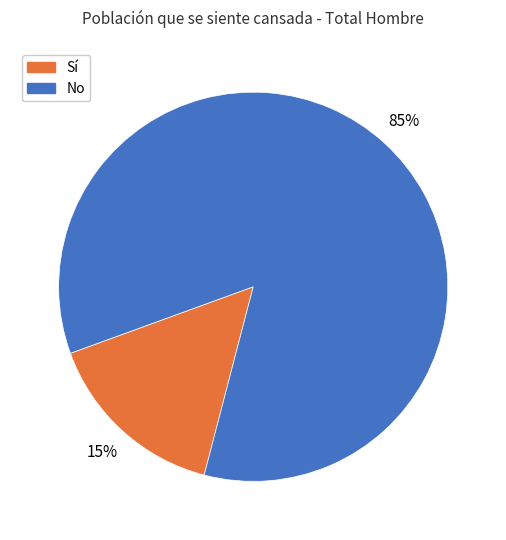

Which has a higher value, Sí or No?

No